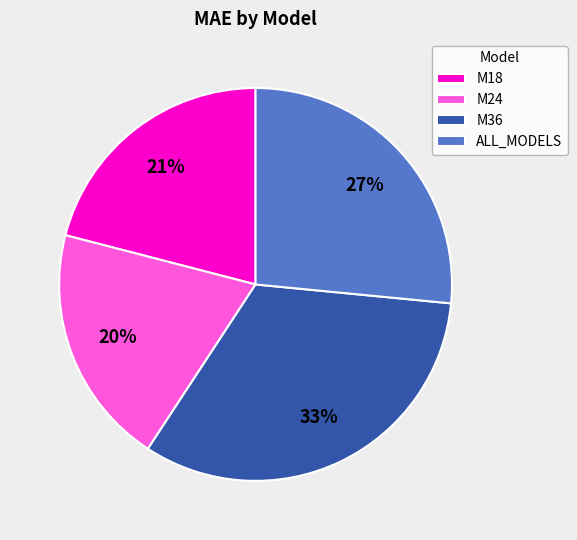

Which category has the biggest portion of the pie?

M36